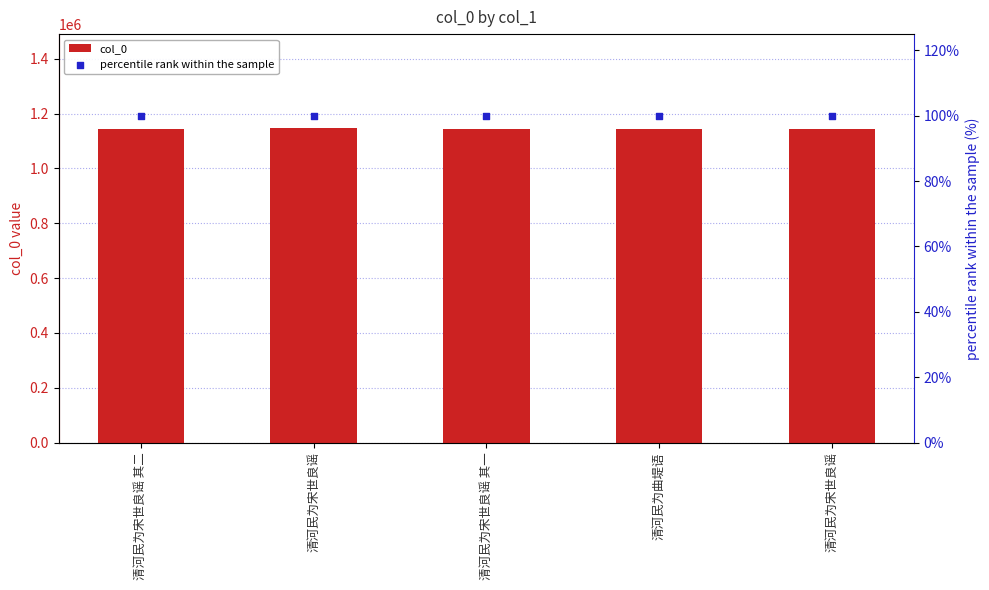

What are all the series names shown in the legend?

col_0, percentile rank within the sample